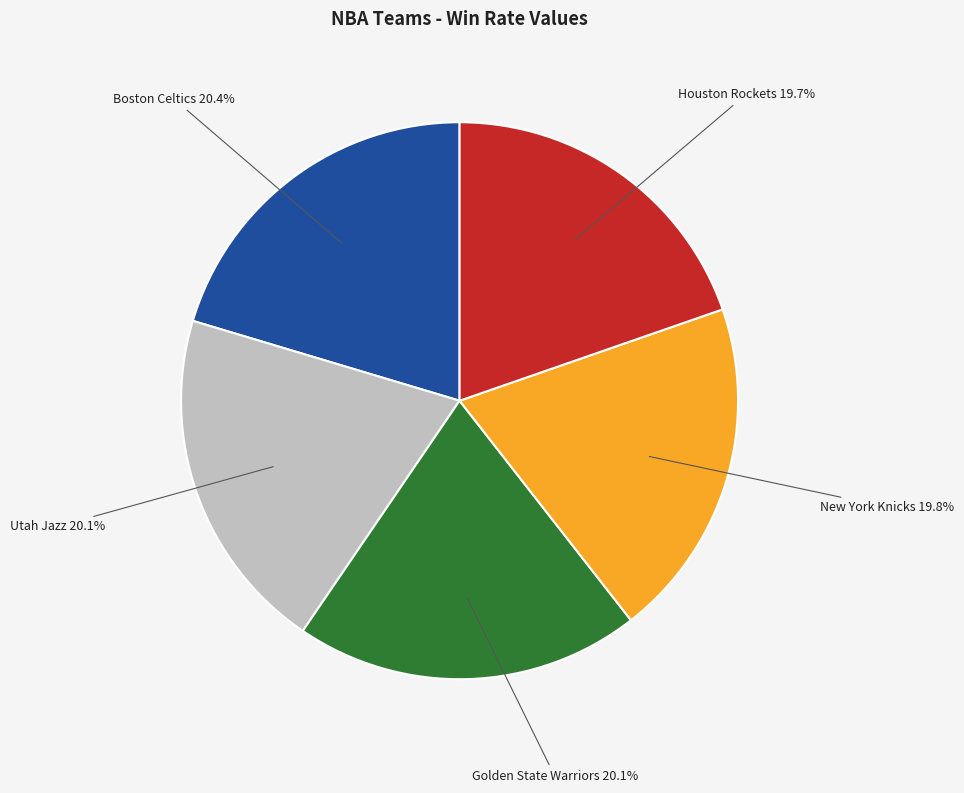

Approximately how many times larger is the value at Golden State Warriors compared to Houston Rockets?

1.0